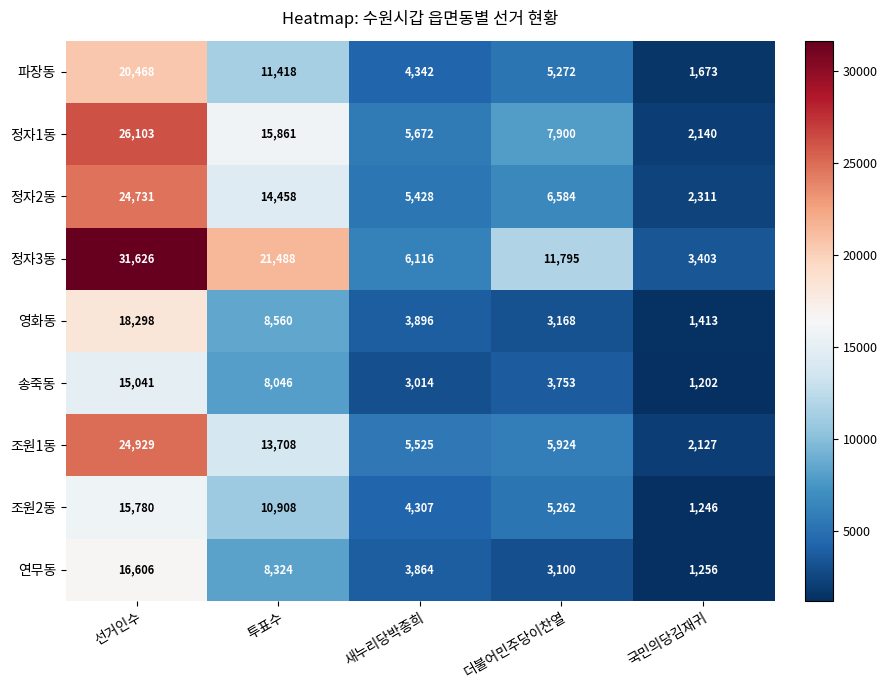

Between 더불어민주당이찬열 and 국민의당김재귀, which series saw the biggest shift?

정자3동